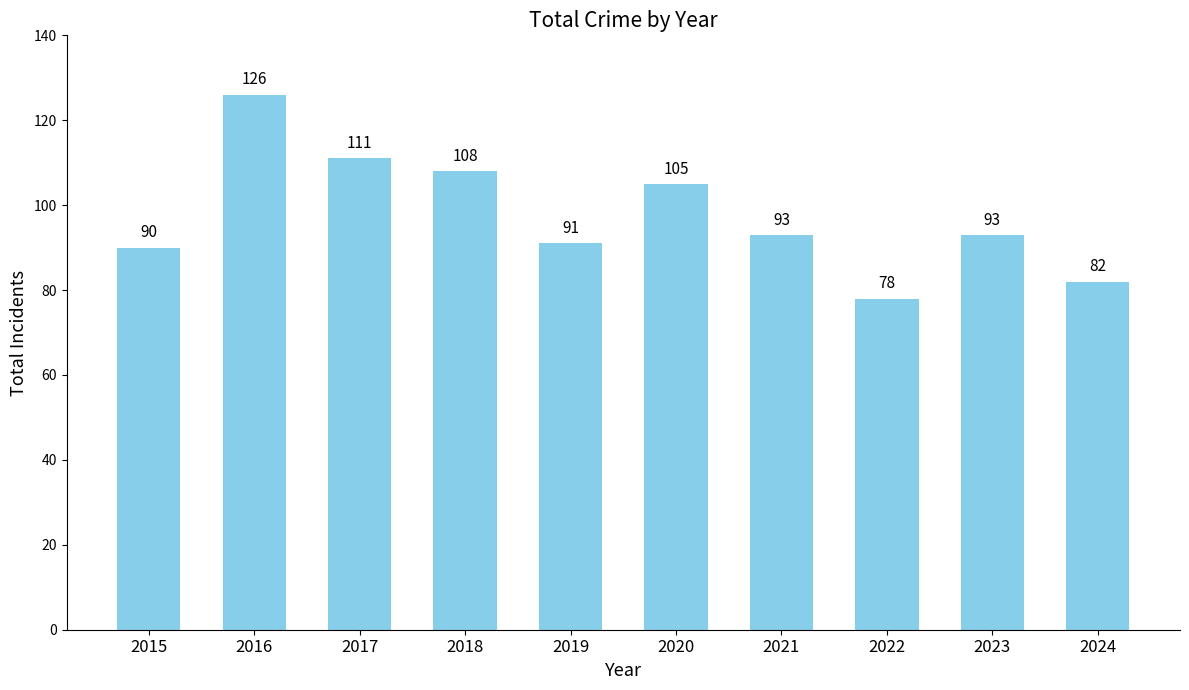

Reading left to right, what are all the values shown in this chart?

2015=90	2016=126	2017=111	2018=108	2019=91	2020=105	2021=93	2022=78	2023=93	2024=82